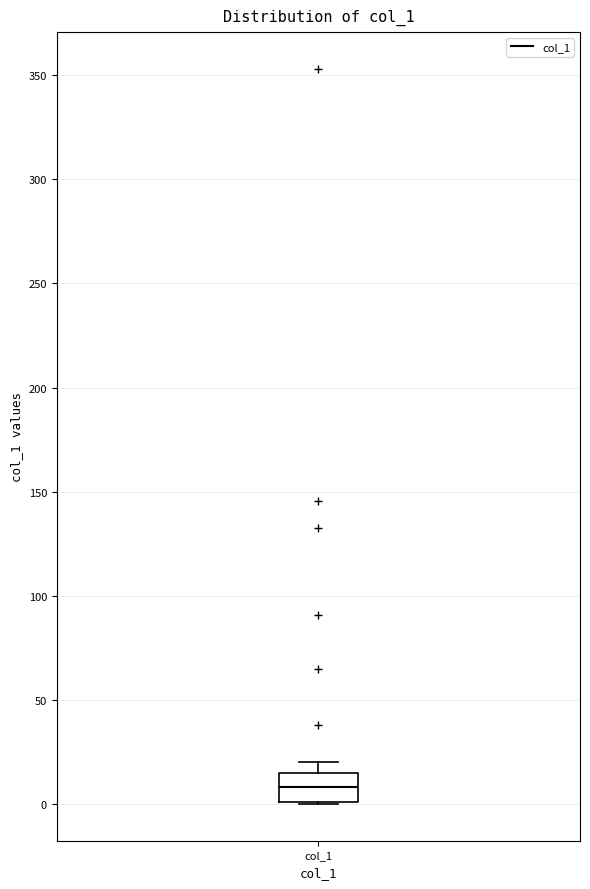

Read this box plot against the y-axis: the position of the median line, the range covered by the box, and the ends of both whiskers. The values are not printed on the chart, so give them approximately, as read against the axis.

median 10, box 0 to 15, whiskers 0 to 20